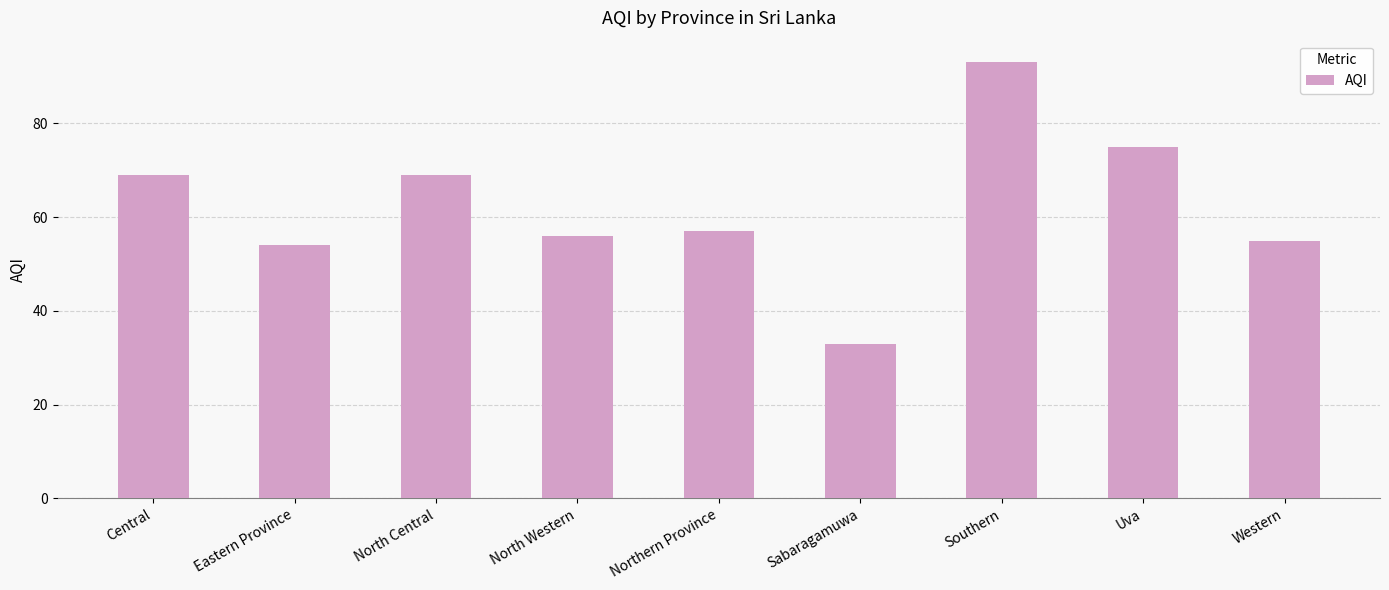

Where does the data first go above 57?

Central